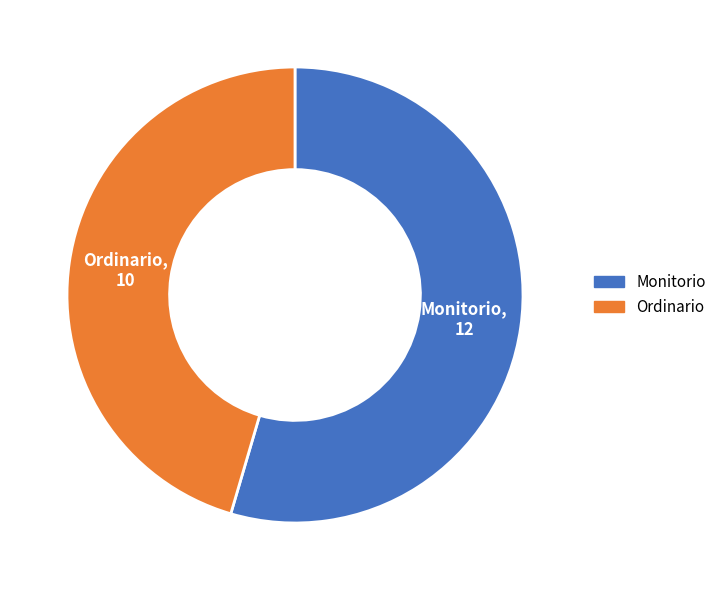

Which has a higher value, Monitorio or Ordinario?

Monitorio